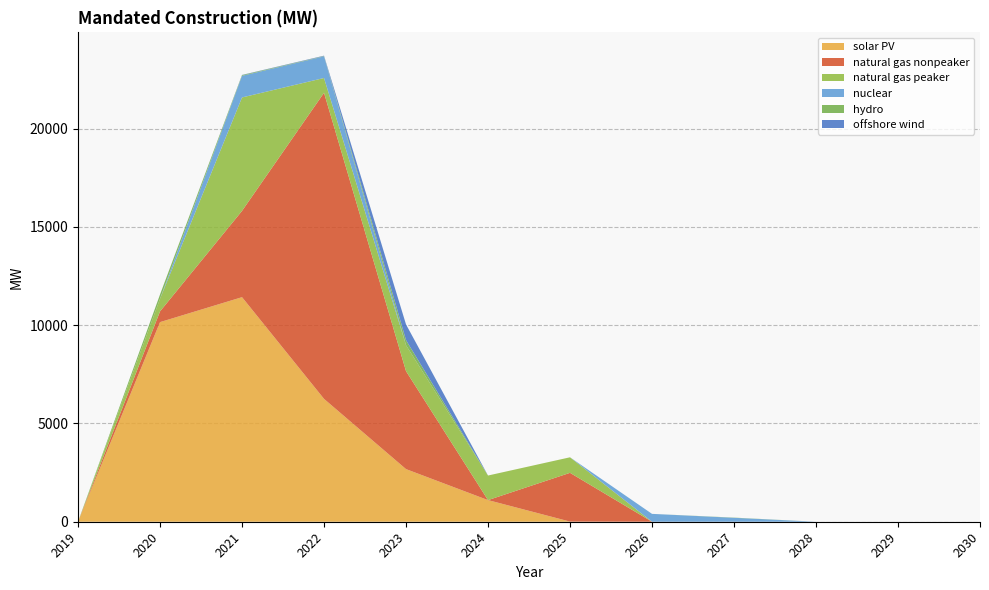

Reading right to left, transcribe all the data shown in this chart.

solar PV: 2030=0.0	2029=0.0	2028=0.0	2027=0.0	2026=0.0	2025=7.5	2024=1100.0	2023=2677.0	2022=6249.3	2021=11423.4	2020=10153.9	2019=0.0
natural gas nonpeaker: 2030=0.0	2029=0.0	2028=0.0	2027=0.0	2026=0.0	2025=2480.0	2024=0.0	2023=4983.5	2022=15570.9	2021=4388.3	2020=546.3	2019=0.0
natural gas peaker: 2030=0.0	2029=0.0	2028=0.0	2027=0.0	2026=0.0	2025=790.5	2024=1250.4	2023=1319.3	2022=752.6	2021=5771.4	2020=641.3	2019=0.0
nuclear: 2030=0.0	2029=0.0	2028=0.0	2027=200.0	2026=400.0	2025=0.0	2024=0.0	2023=0.0	2022=1100.0	2021=1100.0	2020=0.0	2019=0.0
hydro: 2030=0.0	2029=0.0	2028=0.0	2027=9.6	2026=0.0	2025=0.0	2024=0.0	2023=256.9	2022=15.0	2021=34.1	2020=216.5	2019=0.0
offshore wind: 2030=0.0	2029=0.0	2028=0.0	2027=0.0	2026=0.0	2025=0.0	2024=0.0	2023=800.0	2022=20.4	2021=12.0	2020=0.0	2019=0.0